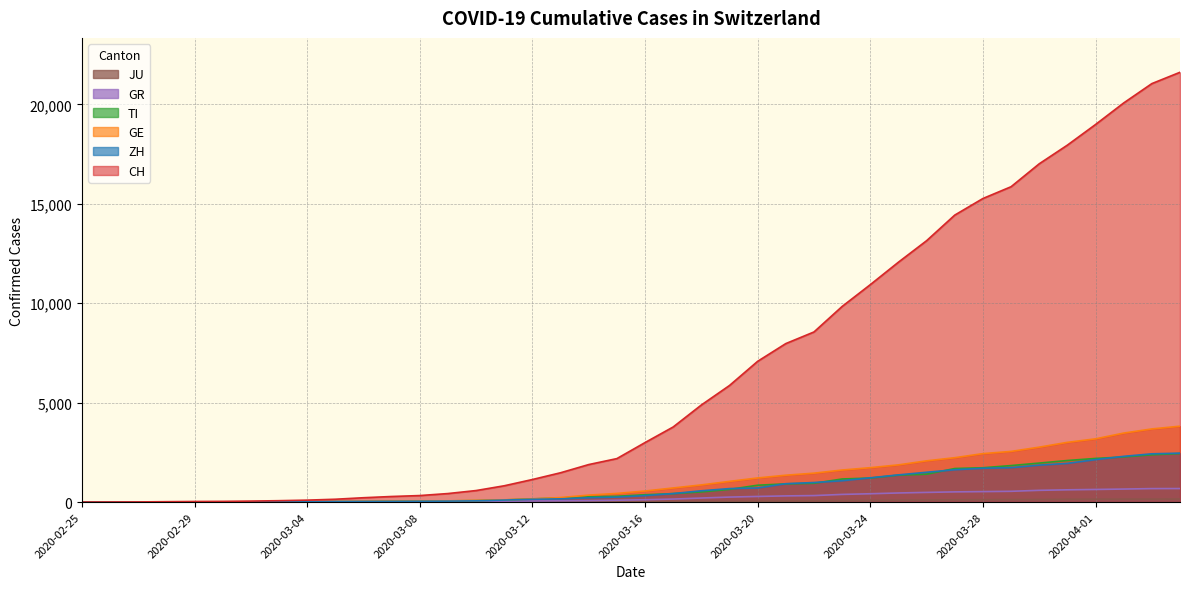

What is the label of the 5th point from the left?

2020-02-29